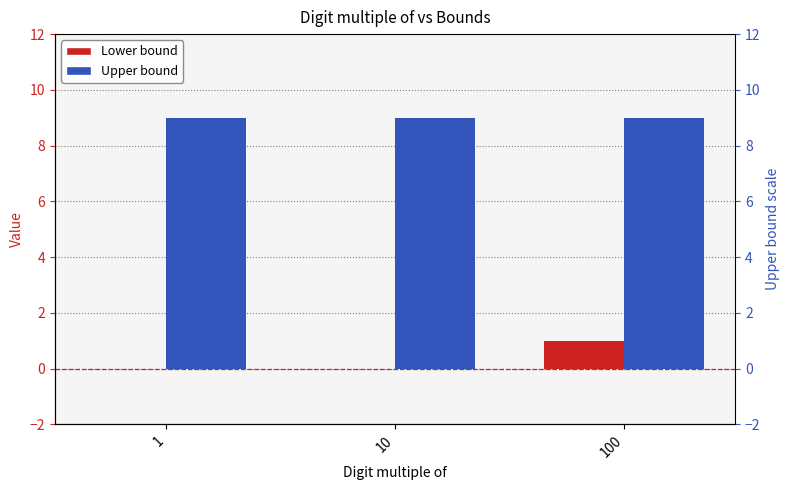

Reading left to right, extract all data points from this chart.

Lower bound: 0	0	1
Upper bound: 9	9	9